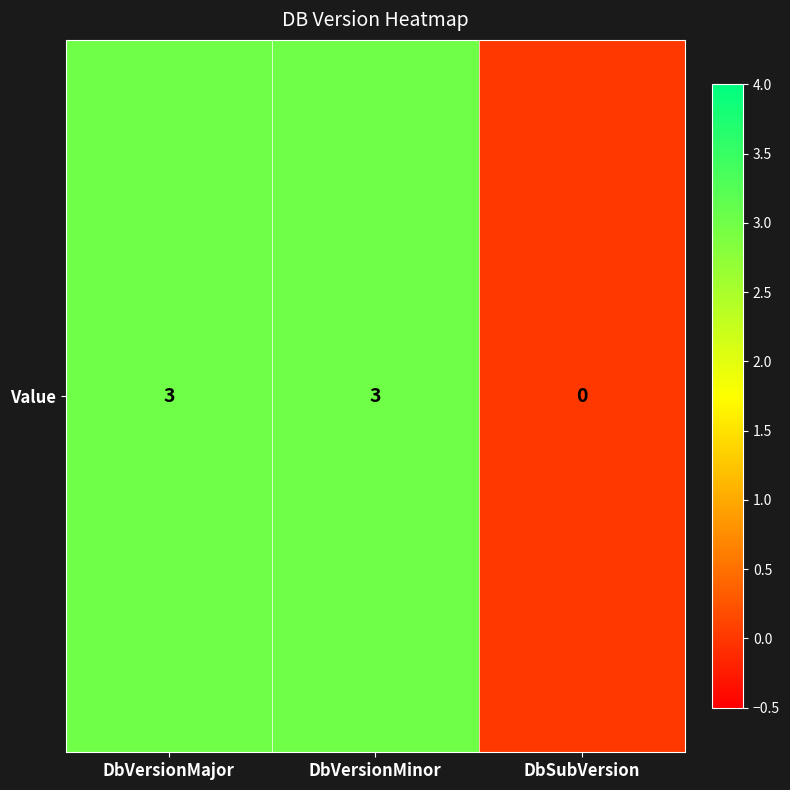

List the labels in order of value, smallest first.

DbSubVersion, DbVersionMajor, DbVersionMinor